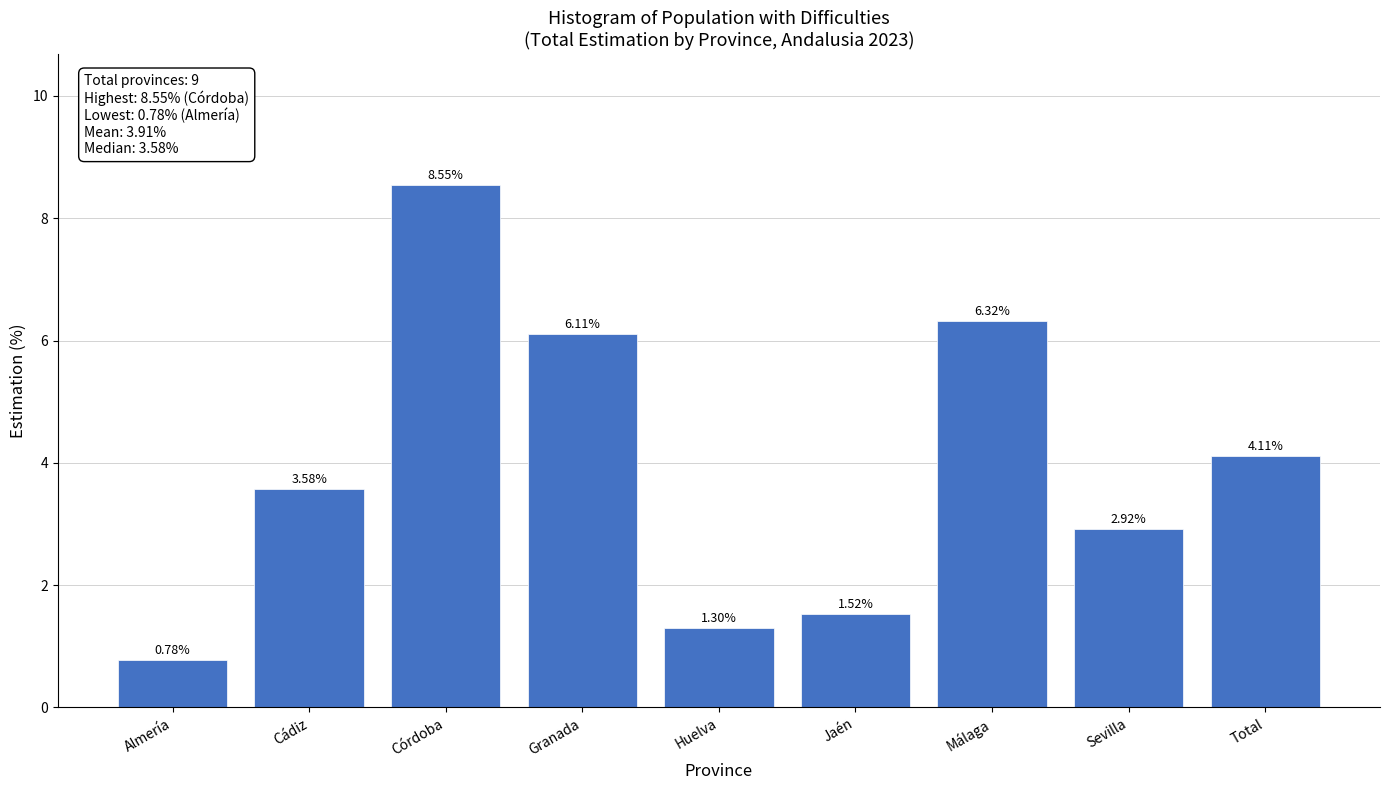

At which label does the data first exceed 3?

Cádiz